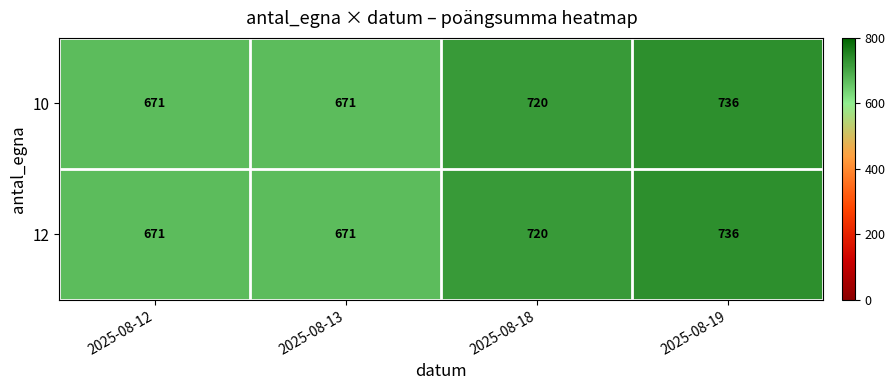

What is the sum of the 10 values at 2025-08-13 and 2025-08-18?

1391